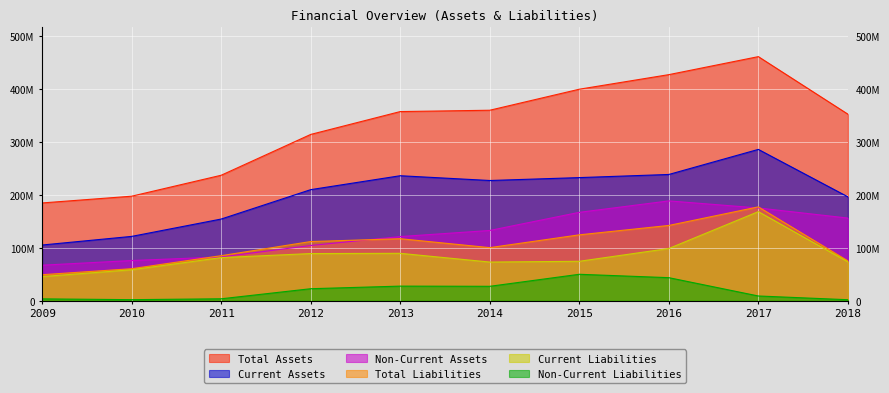

What is the sum of all Total Assets values?

3288433626